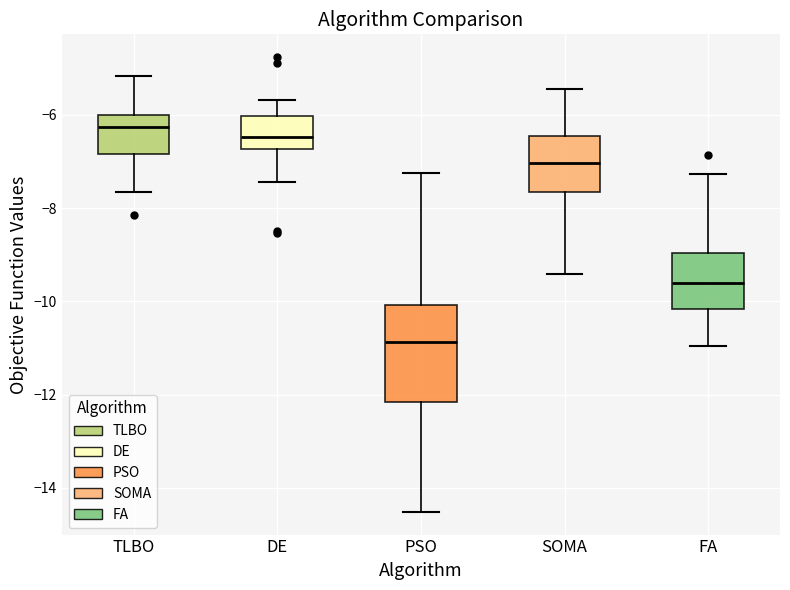

Reading left to right, transcribe this box plot: for each box, give where its median line is, the range the box spans, and where its two whiskers end, as read against the y-axis. The values are not printed on the chart, so give them approximately, as read against the axis.

TLBO: median -6.2, box -6.8 to -6.0, whiskers -7.6 to -5.2
DE: median -6.4, box -6.8 to -6.0, whiskers -7.4 to -5.6
PSO: median -10.8, box -12.2 to -10.0, whiskers -14.6 to -7.2
SOMA: median -7.0, box -7.6 to -6.4, whiskers -9.4 to -5.4
FA: median -9.6, box -10.2 to -9.0, whiskers -11.0 to -7.2